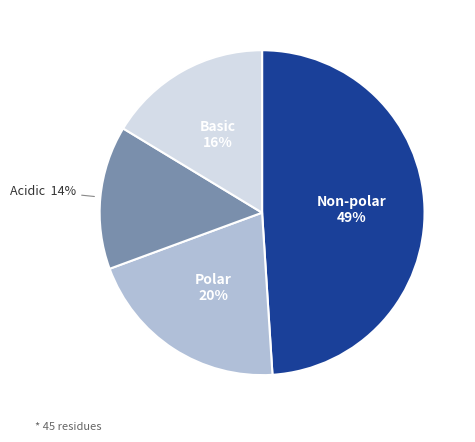

Which slice is the smallest?

Acidic